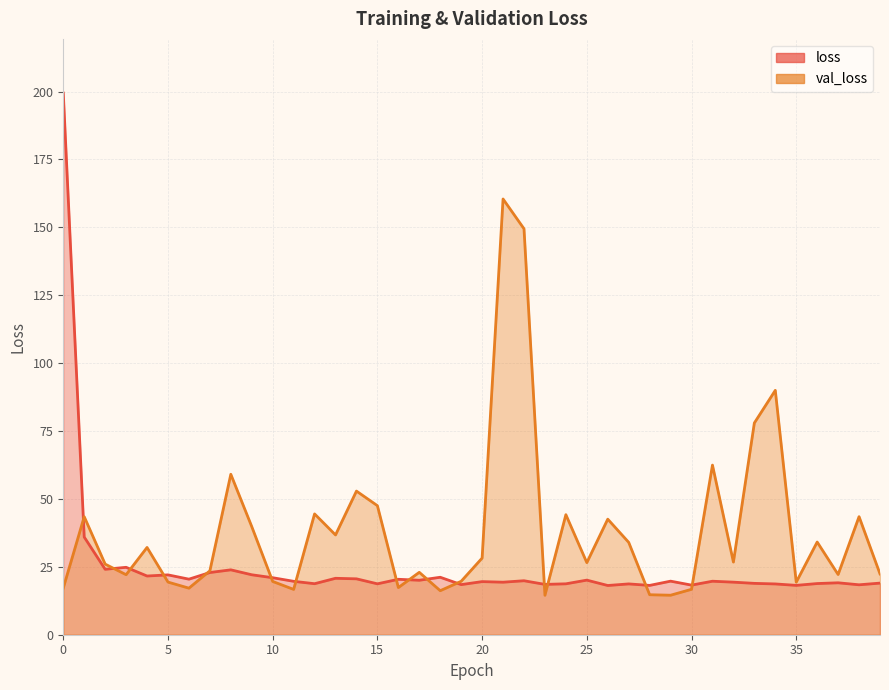

Reading right to left, transcribe all the data shown in this chart.

loss: 19.0	18.4	19.1	18.8	18.2	18.7	18.9	19.4	19.7	18.3	19.7	18.2	18.7	18.1	20.1	18.7	18.5	19.9	19.3	19.6	18.5	21.2	20.1	20.4	18.7	20.6	20.8	18.8	19.7	21.0	22.1	23.9	22.9	20.5	22.0	21.6	24.8	24.1	36.0	199.5
val_loss: 22.4	43.5	22.2	34.1	19.3	90.0	78.0	26.8	62.5	16.7	14.5	14.7	34.0	42.6	26.5	44.2	14.5	149.5	160.5	28.2	19.7	16.2	23.0	17.4	47.5	52.9	36.7	44.5	16.7	19.6	39.8	59.1	23.5	17.1	19.4	32.1	22.1	26.0	43.5	17.2